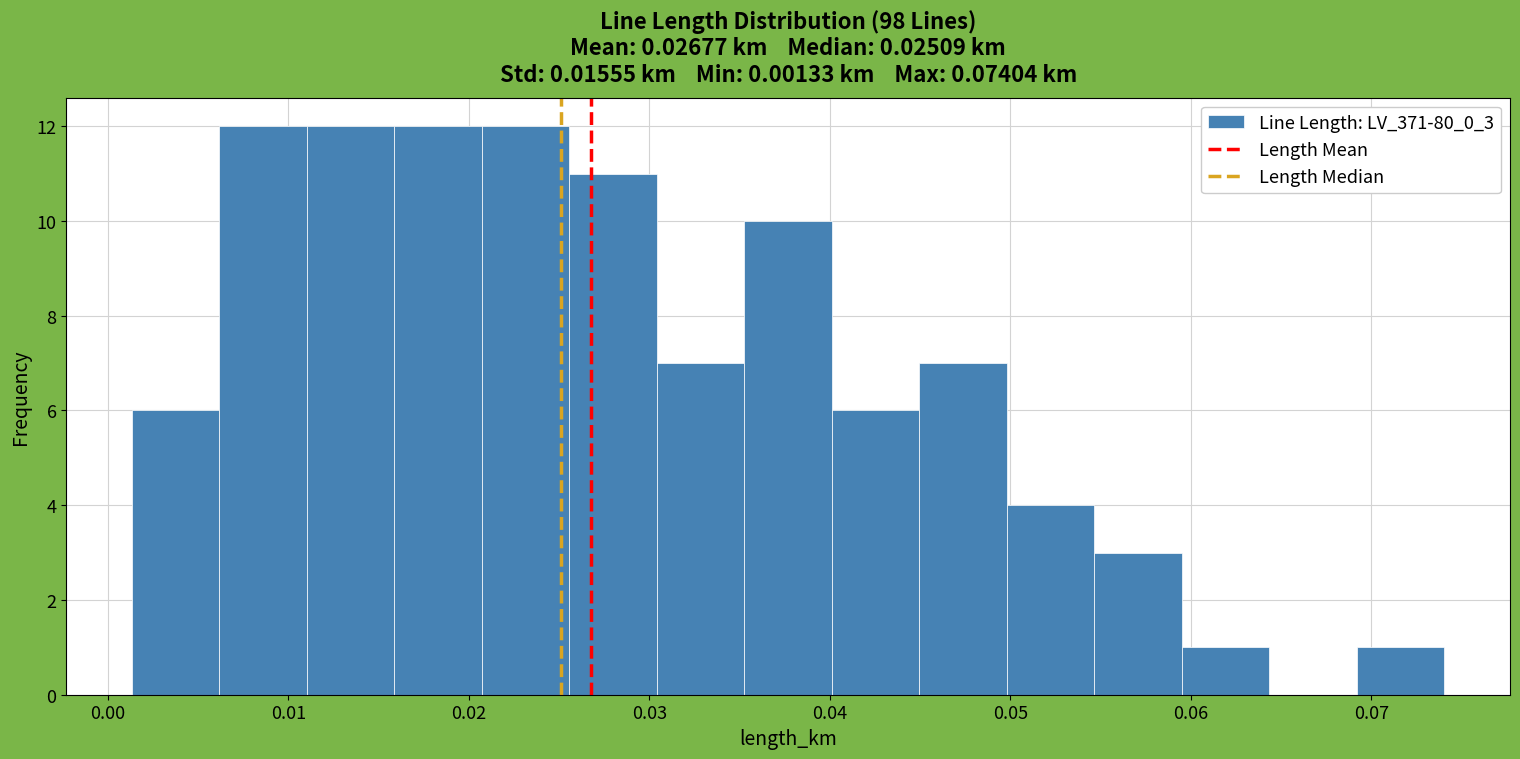

How tall is the bar that spans 0.006 to 0.011 on the x-axis? Neither the bar edges nor the heights are printed on the chart, so give them approximately, as read against the axes.

12